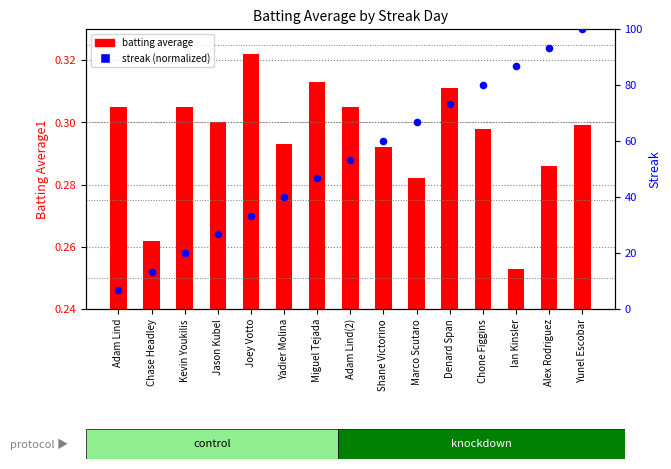

Is the value of batting average at Denard Span greater than the value of streak percentile at Yadier Molina?

No